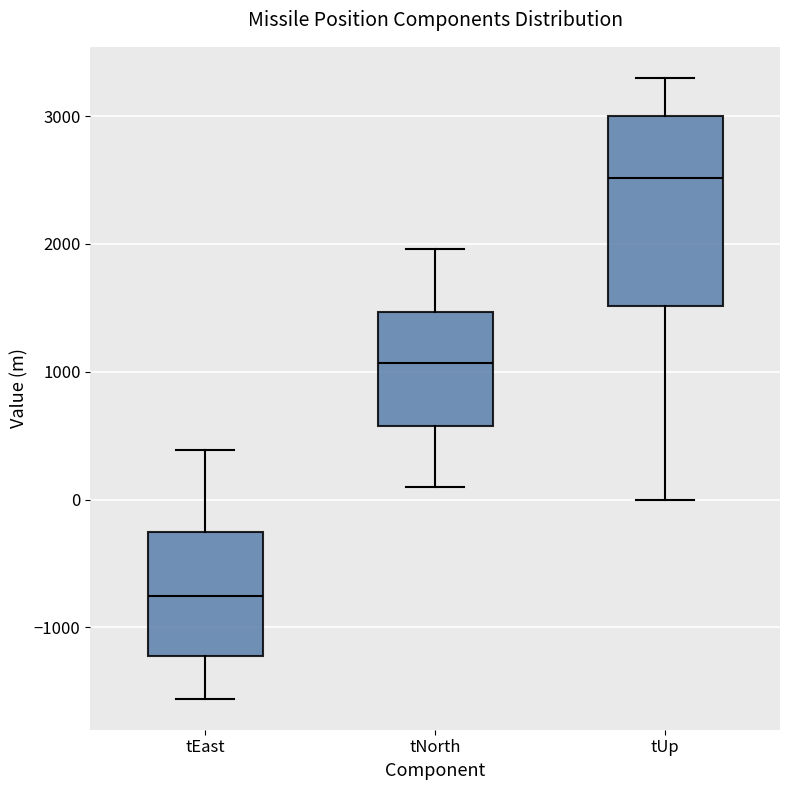

Which box's median line is the highest?

tUp